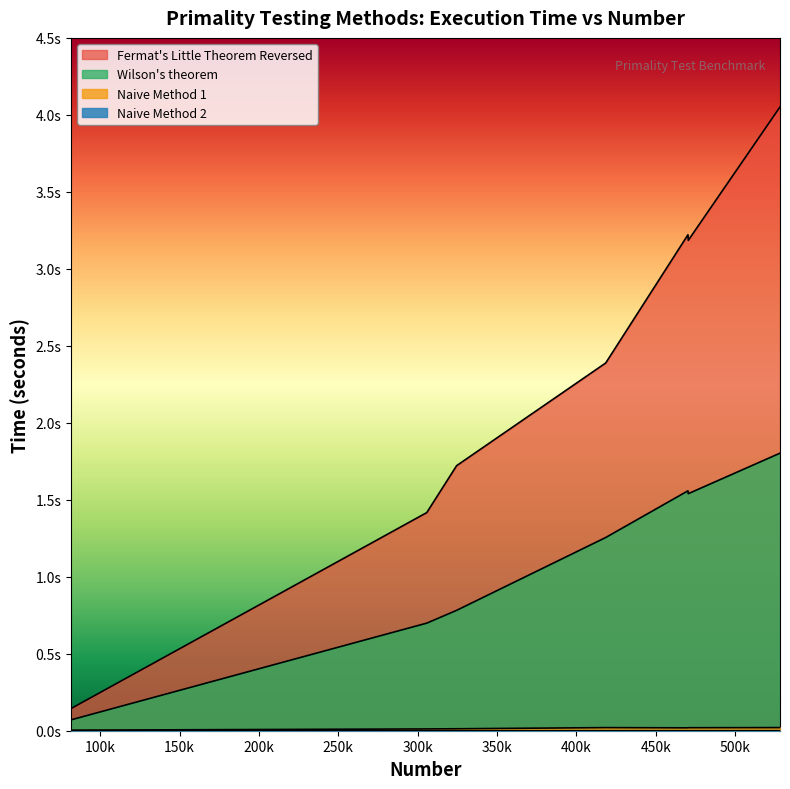

Which series has the largest range (max minus min)?

Fermat's Little Theorem Reversed